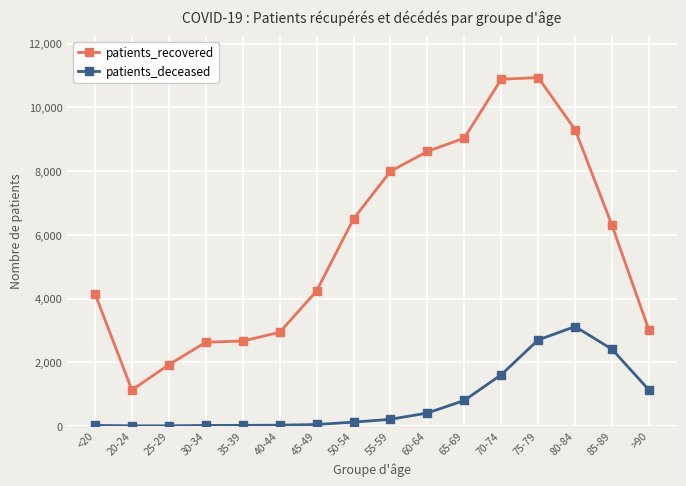

Is it true that patients_recovered equals 2700 at 60-64?

False